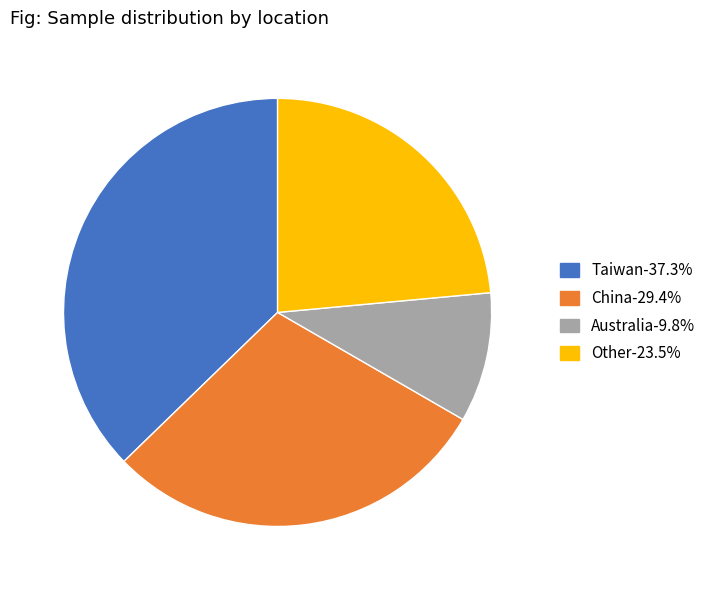

Is there any slice that represents more than half of the pie?

No